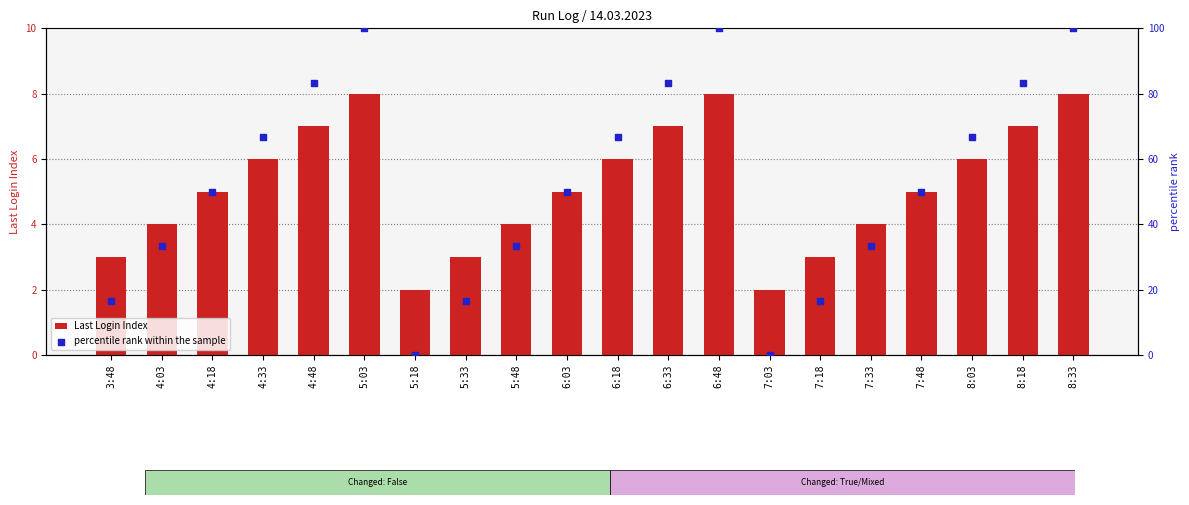

Which series reaches the minimum Y coordinate?

percentile rank within the sample